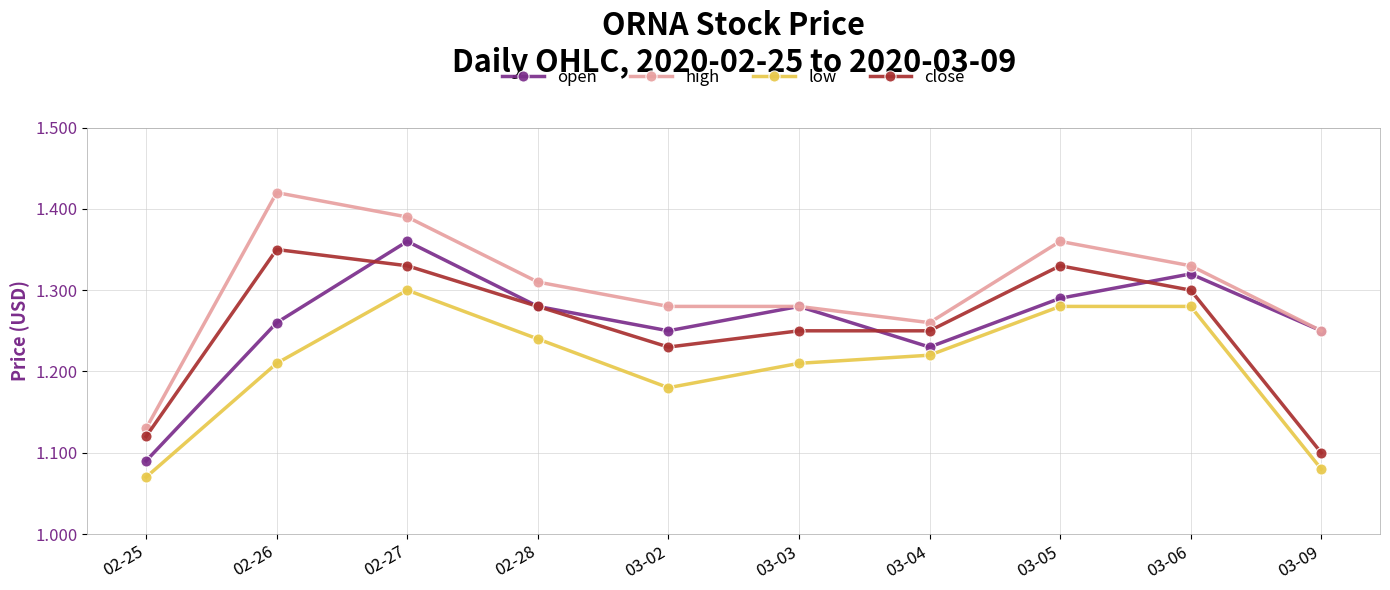

Is the value of open at 03-03 greater than the value of low at 03-09?

Yes